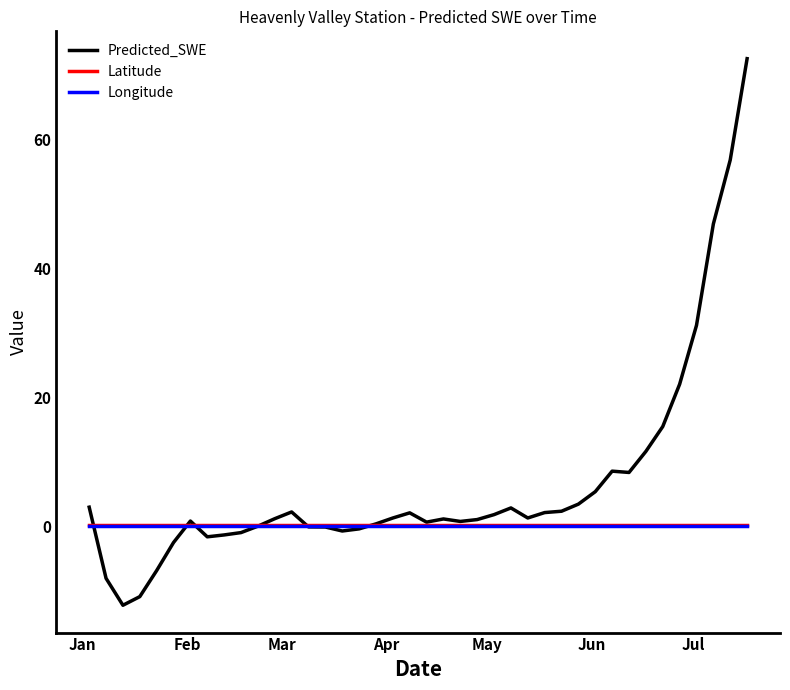

What is the maximum value for Predicted_SWE?

72.6